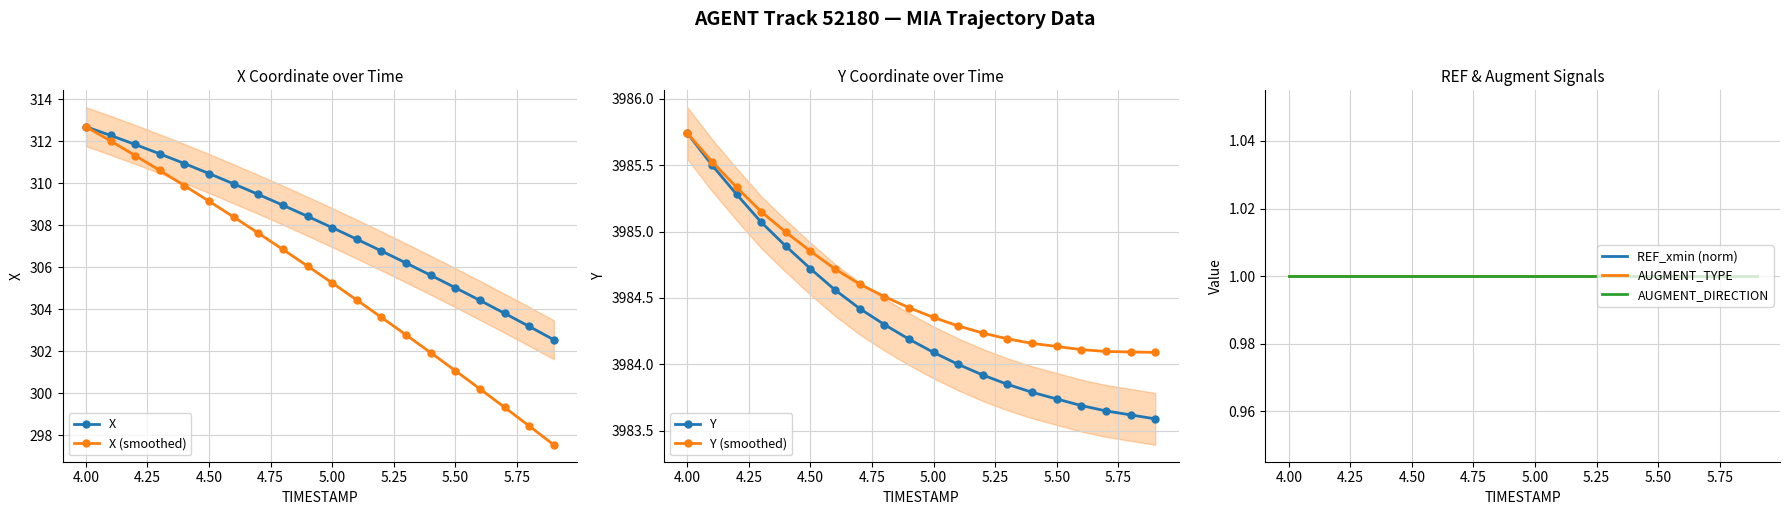

True or false: X (smoothed) has a value of 301.1 at 5.50.

True